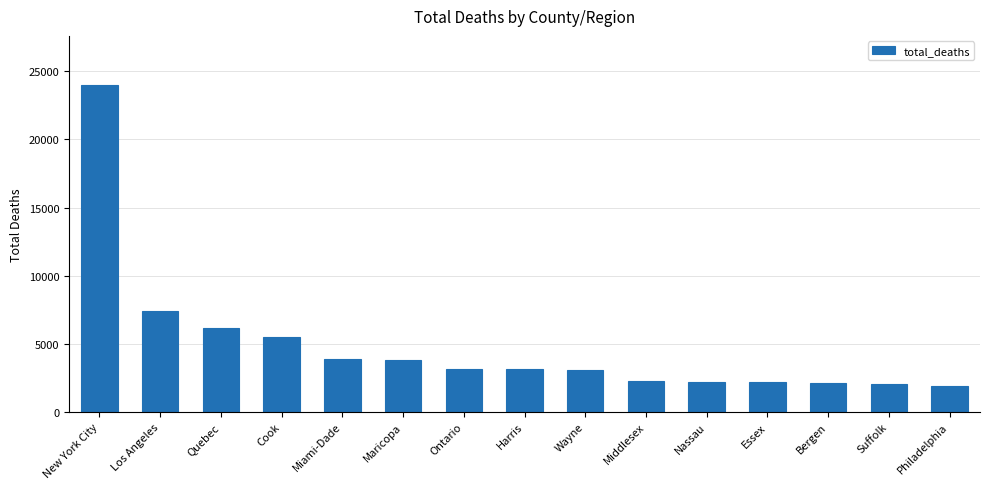

What is the ratio of the value at New York City to the value at Suffolk?

11.8